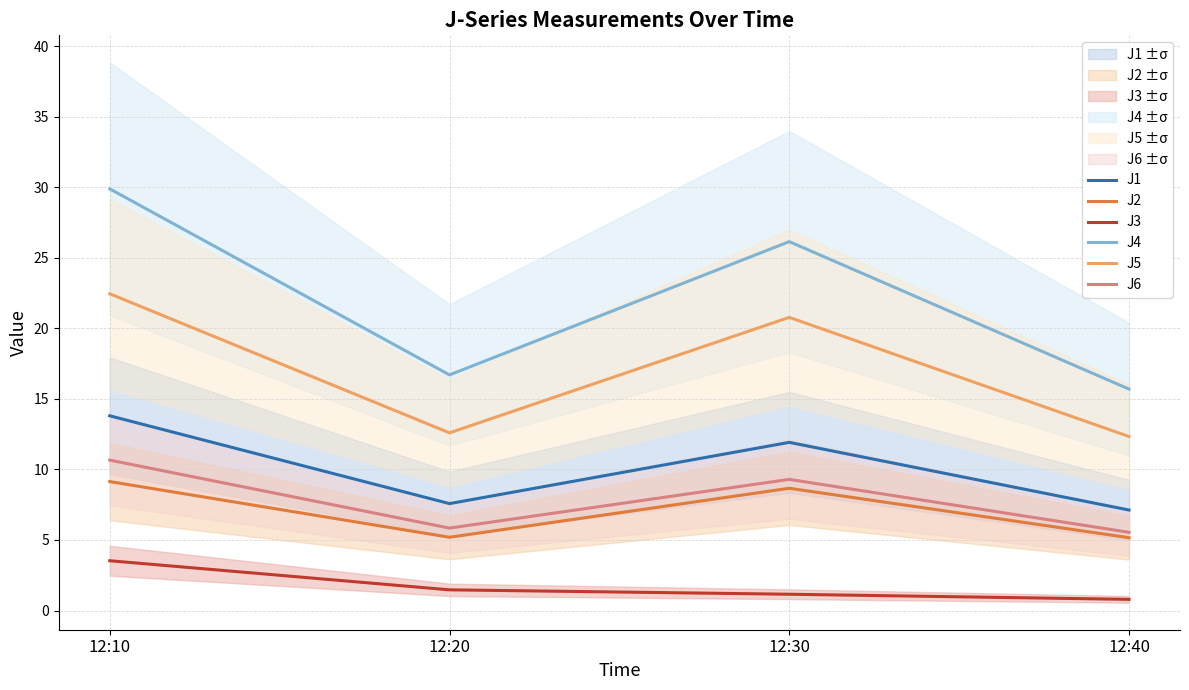

At which category is the sum across all series the highest?

12:10